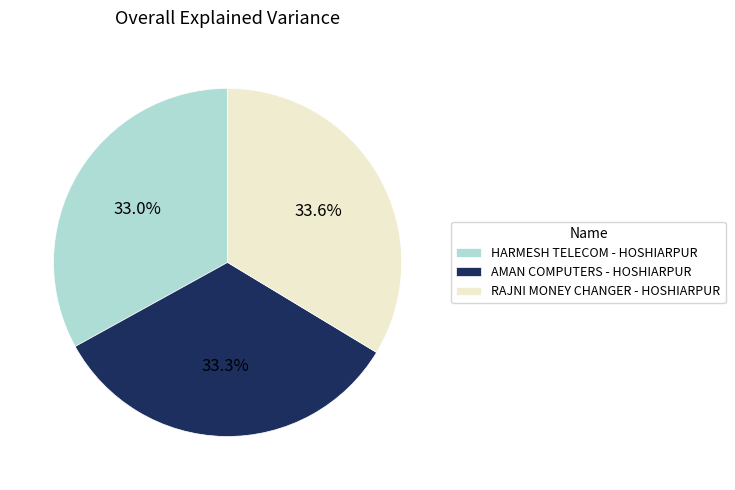

To the nearest percent, what is the average slice percentage?

33%